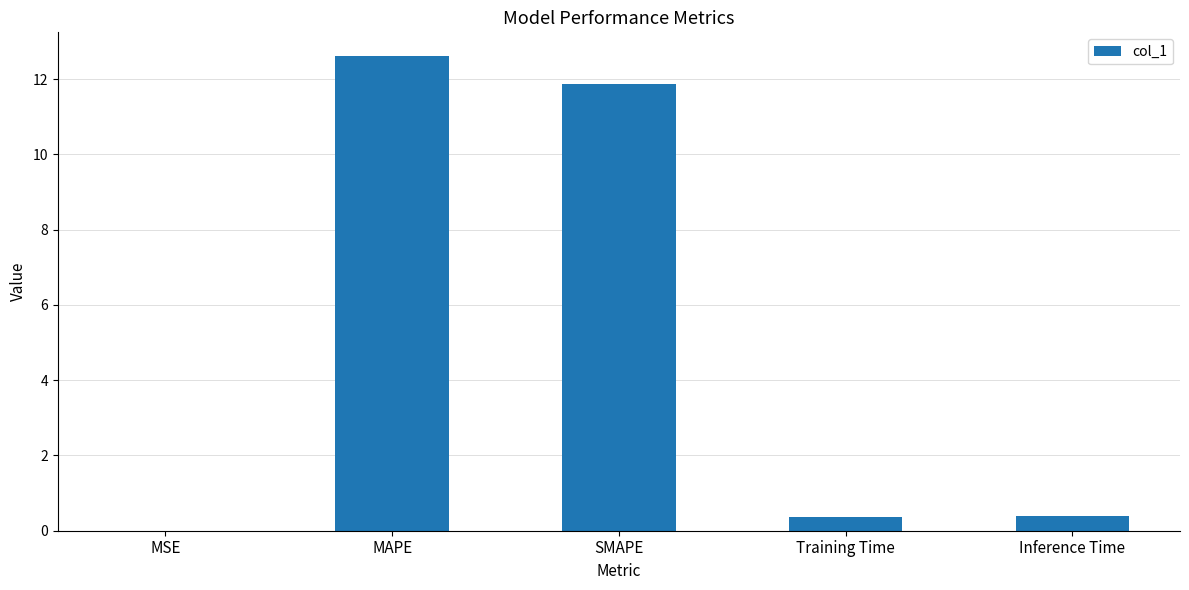

Between MAPE and SMAPE, which is larger?

MAPE